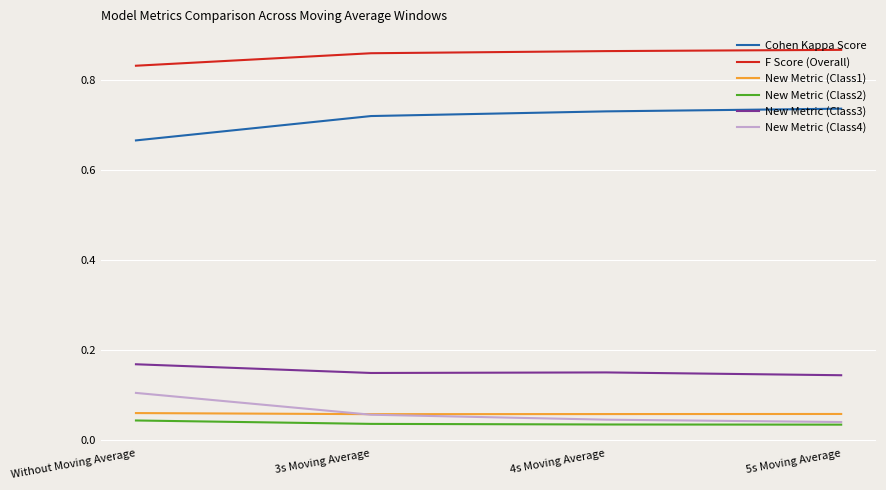

What position from the left is 5s Moving Average?

4